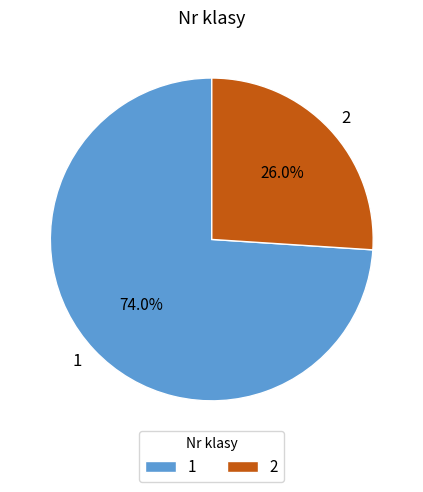

Is it true that 1 is 82% of the pie?

False